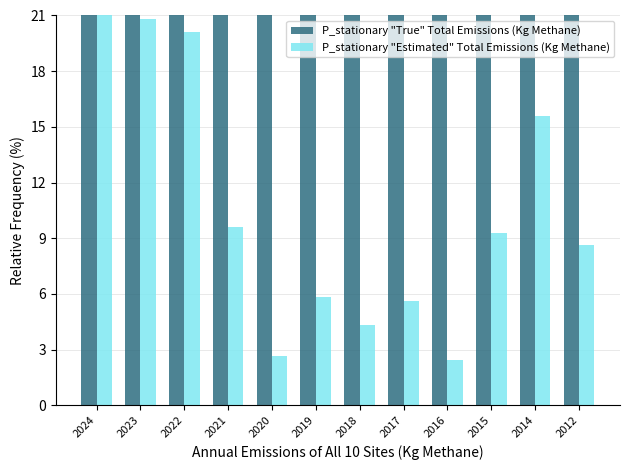

Between 2015 and 2022, which is larger?

2022